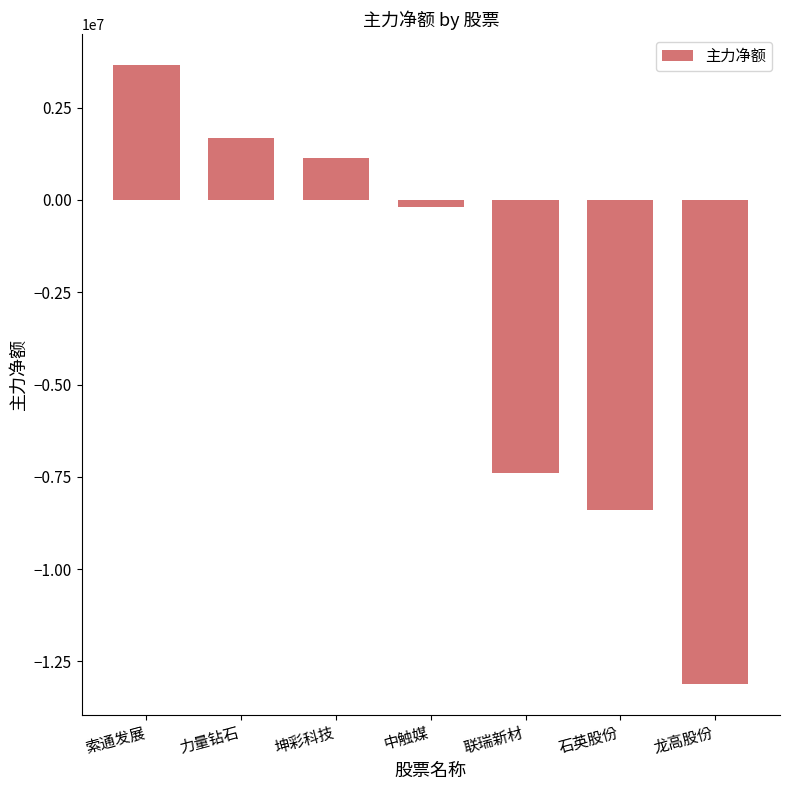

Reading left to right, extract all data points from this chart.

索通发展=3661161	力量钻石=1671998	坤彩科技=1127021	中触媒=-184800	联瑞新材=-7401466	石英股份=-8386493	龙高股份=-13101243